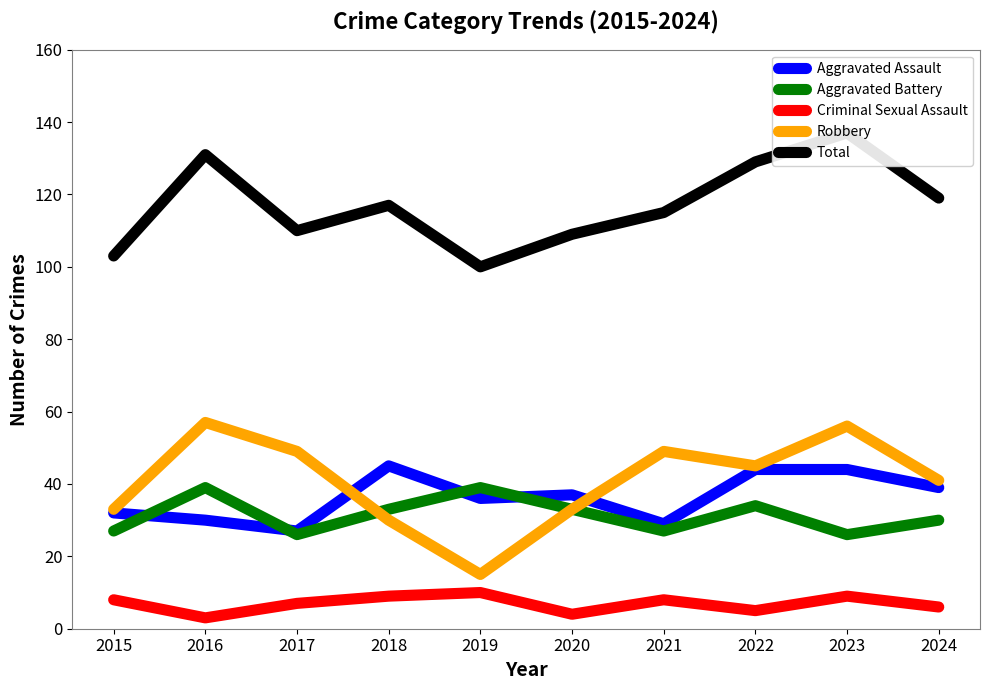

What is the minimum value shown in the chart?

3